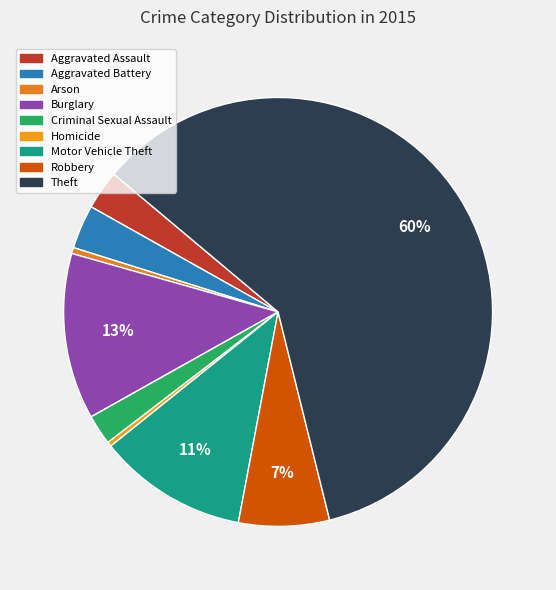

How many slices are in this pie chart?

9